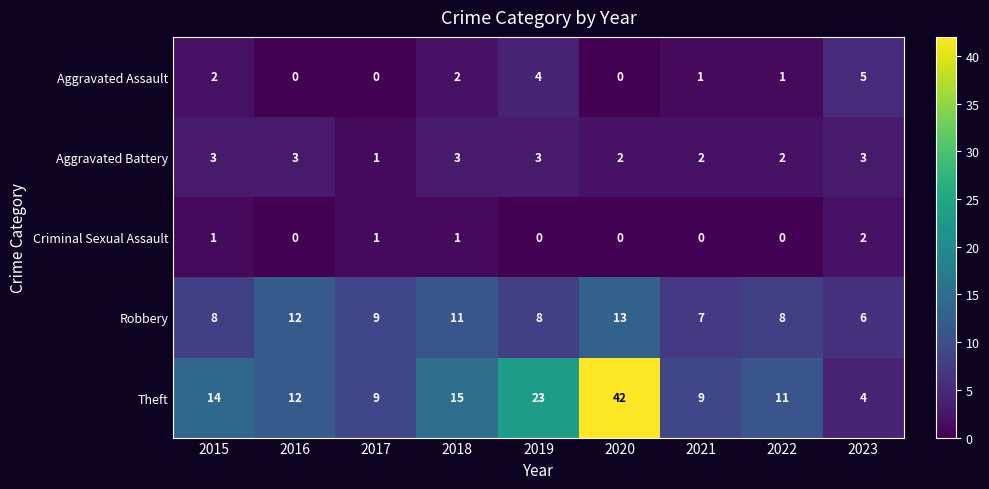

Which series has the largest range (max minus min)?

Theft